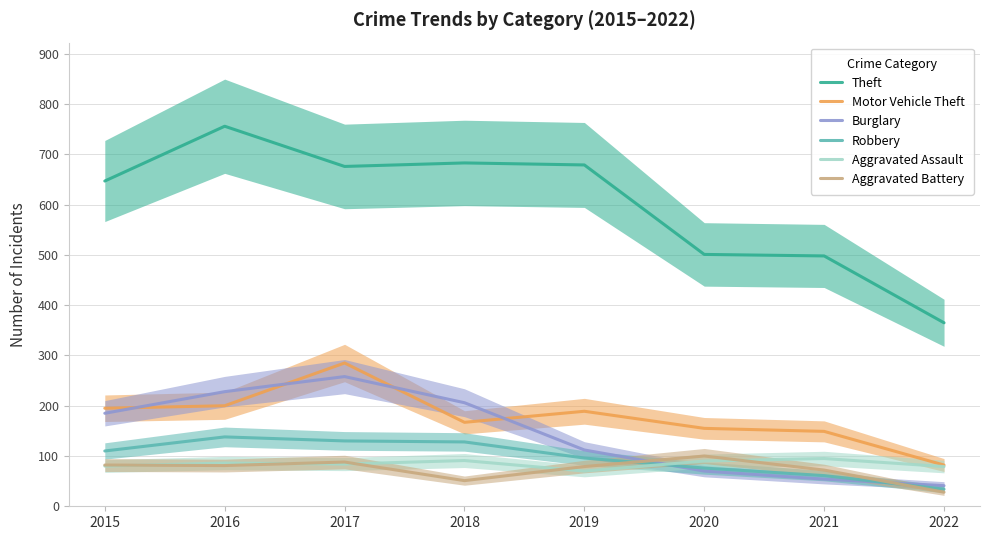

Reading right to left, what are all the values shown in this chart?

Theft: 365	498	501	679	683	676	756	647
Motor Vehicle Theft: 82	149	155	189	167	285	200	195
Burglary: 41	54	70	112	206	258	228	185
Robbery: 34	61	76	96	128	130	138	110
Aggravated Assault: 79	95	90	70	91	84	86	80
Aggravated Battery: 28	72	100	79	51	88	81	82